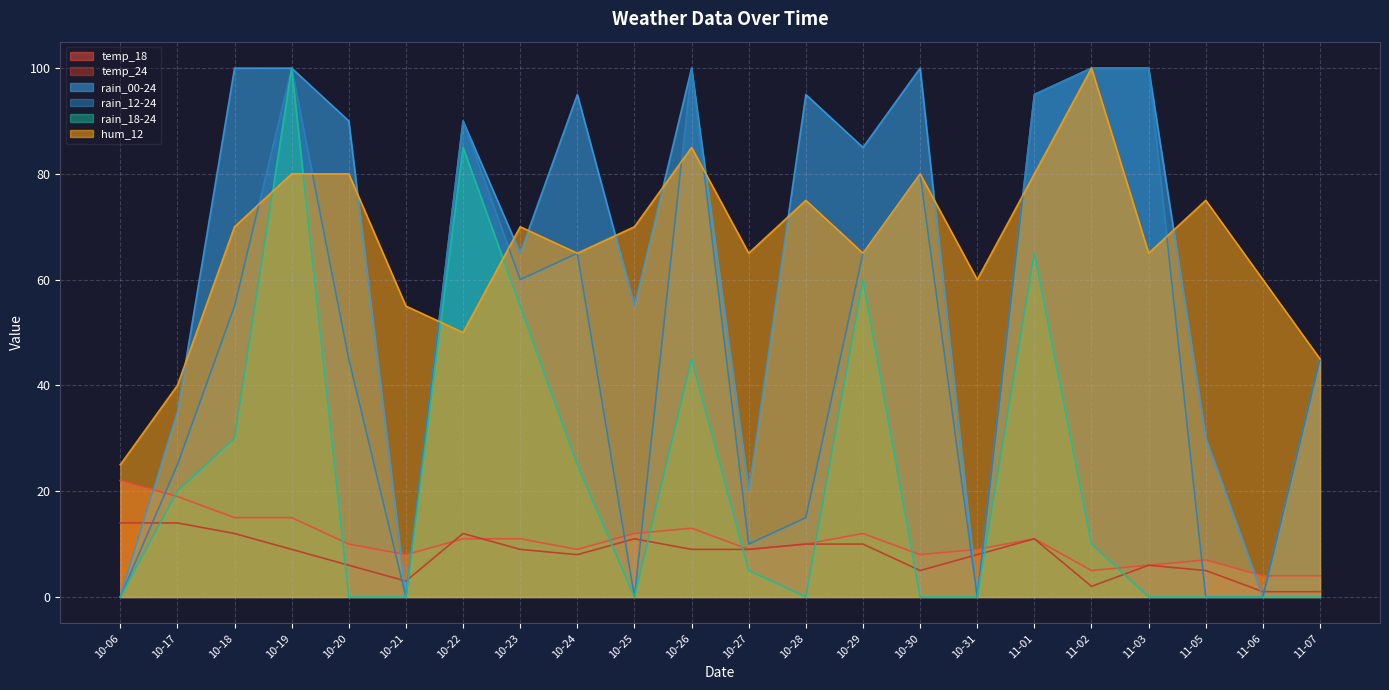

At which category is the sum across all series the highest?

10-19